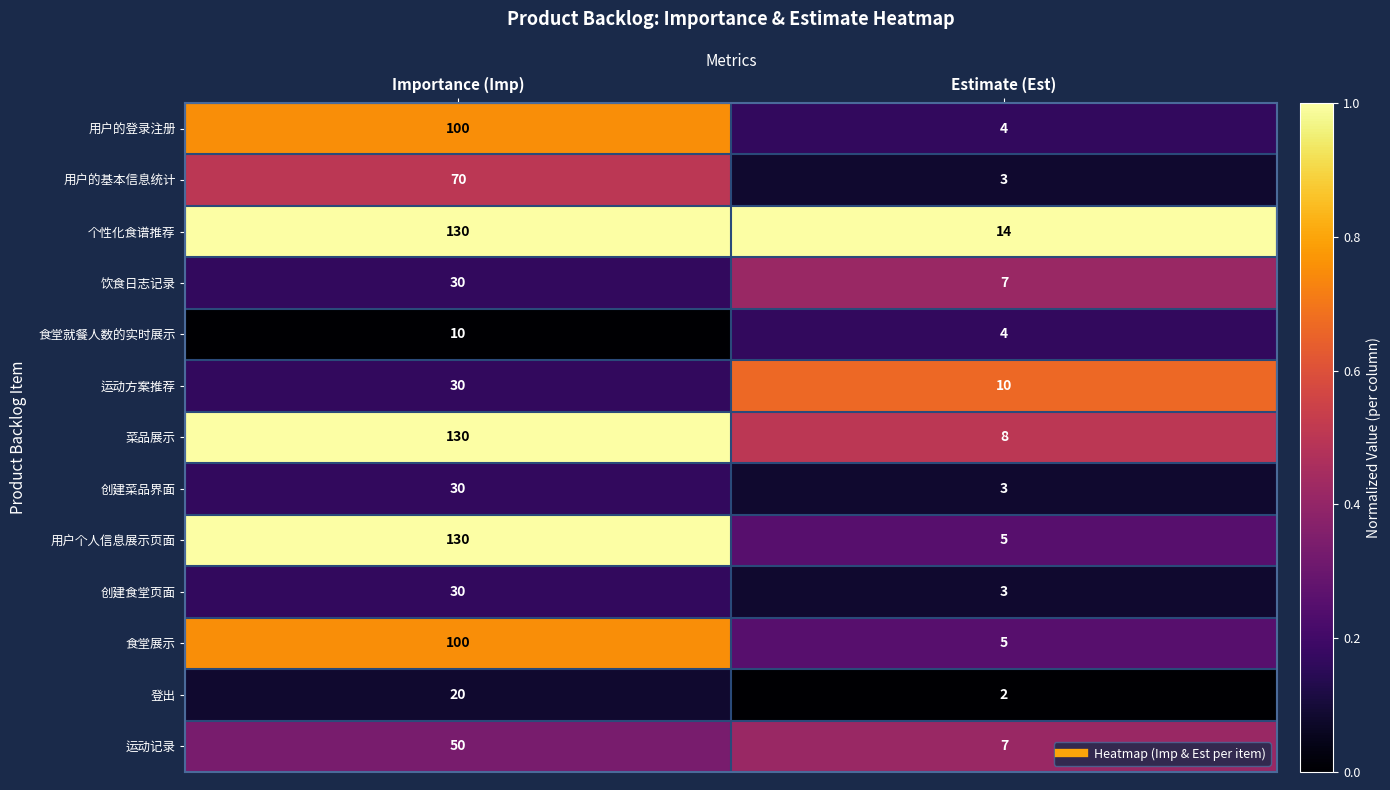

Which label corresponds to the smallest value in the chart?

Estimate (Est)